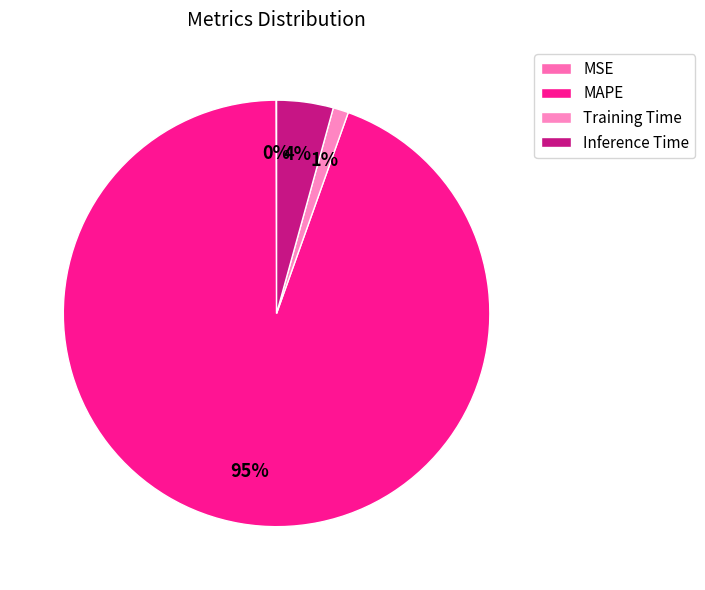

What is the smallest slice in the pie chart?

MSE